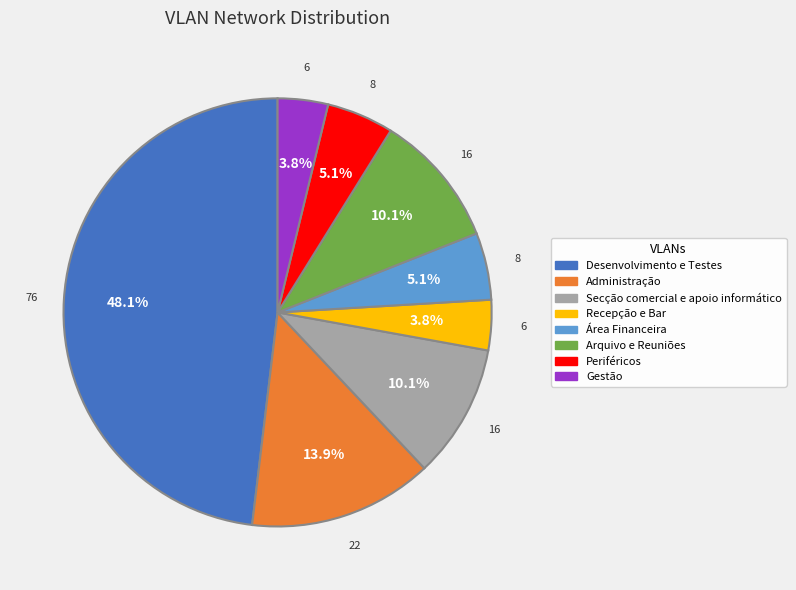

Does any single category account for the majority?

No